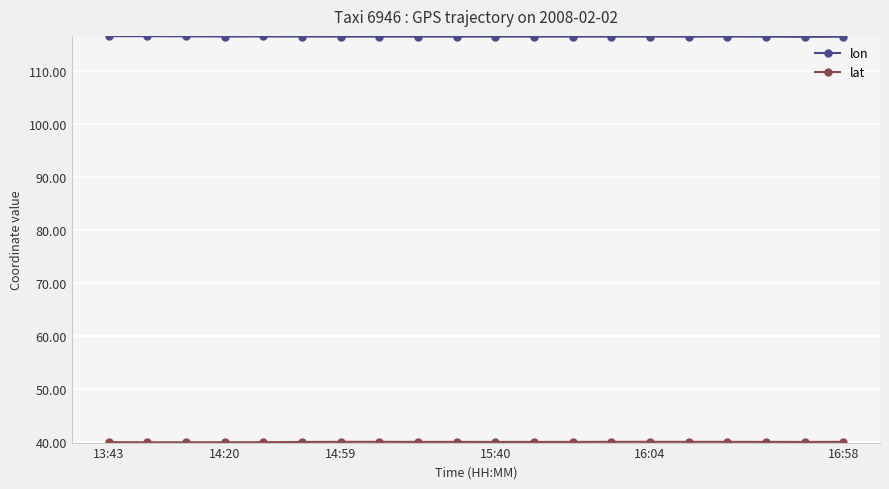

What is the highest value of the lon series?

116.5